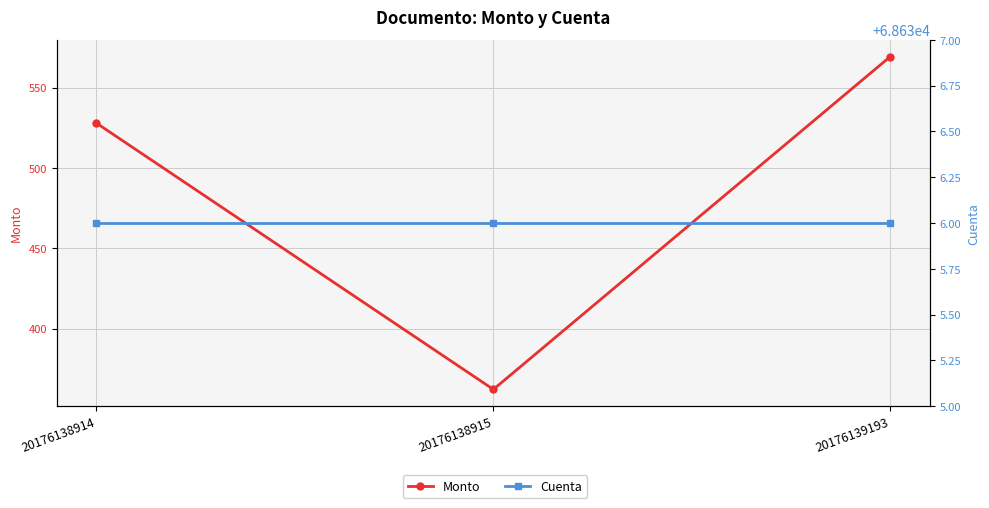

How many lines are shown in the chart?

2